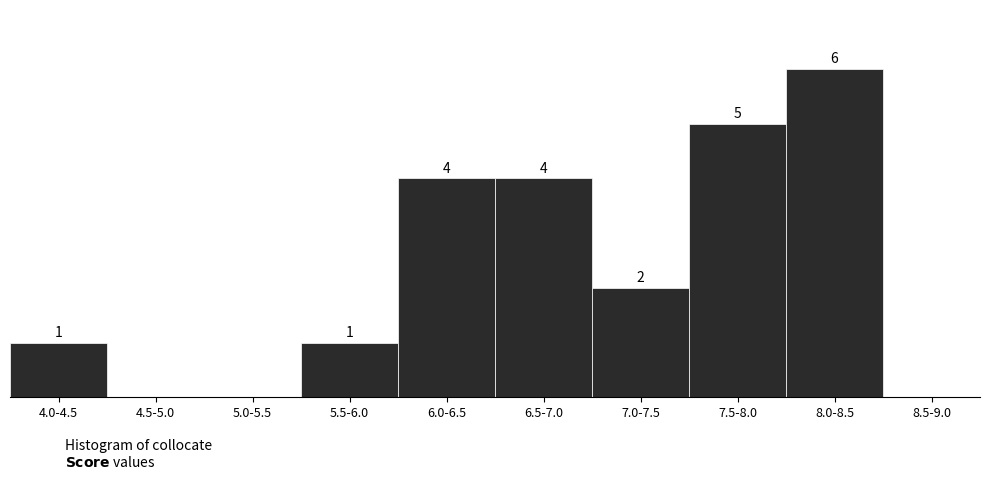

Between 8.5-9.0 and 4.0-4.5, which is larger?

4.0-4.5